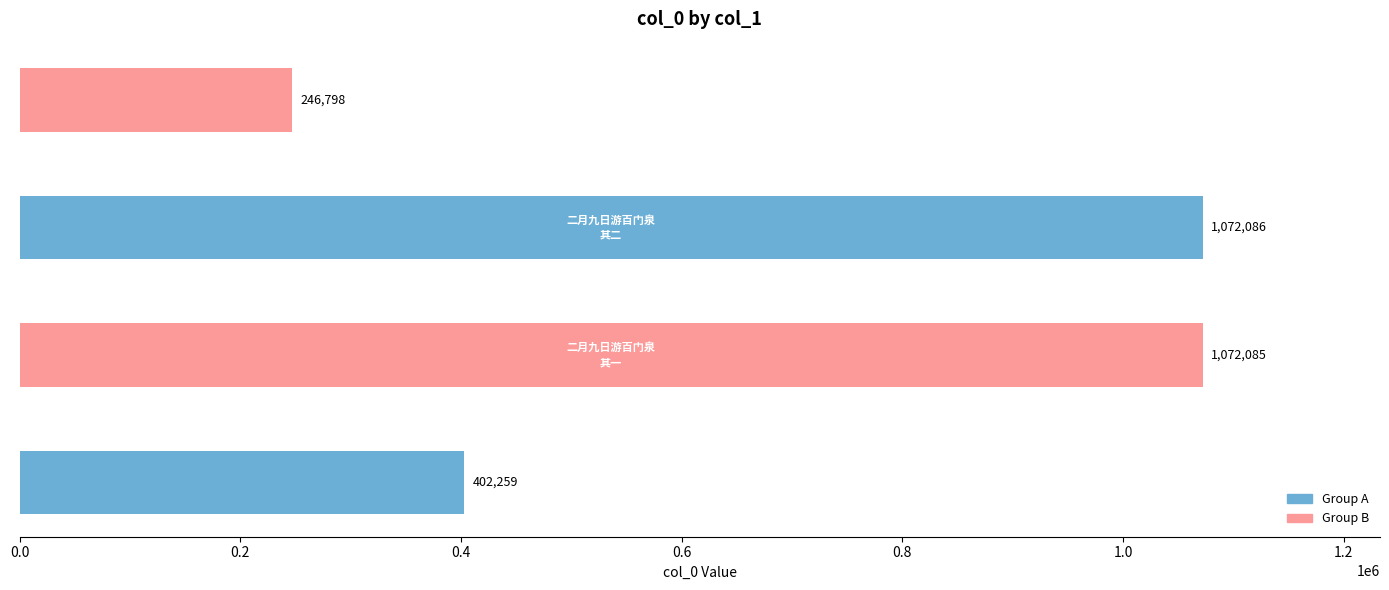

What is the greatest value displayed?

1072086